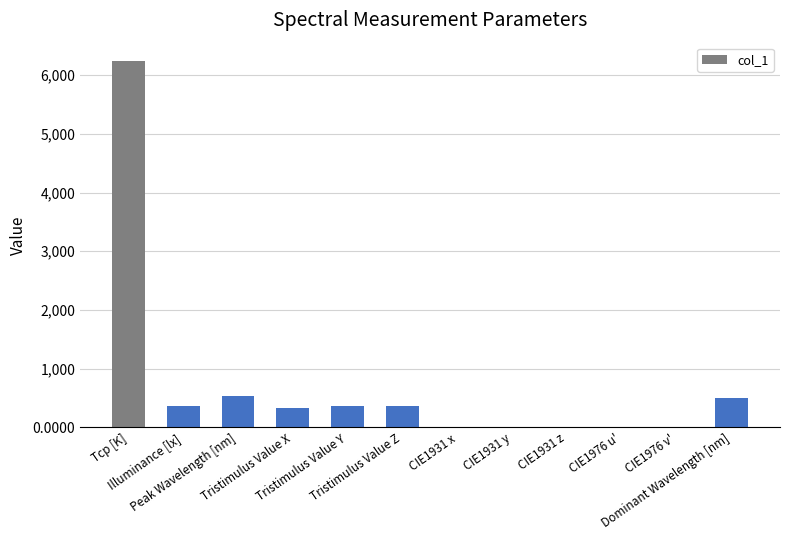

Which label corresponds to the largest value in the chart?

Tcp [K]